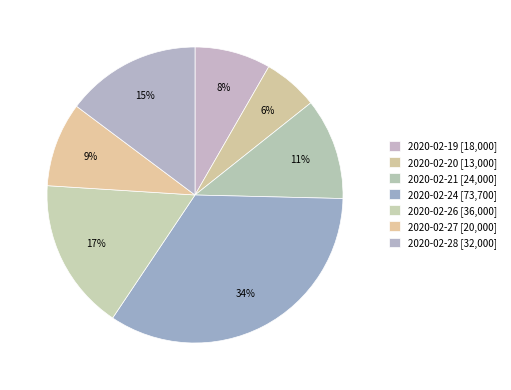

To the nearest percent, what portion does 2020-02-28 represent?

15%